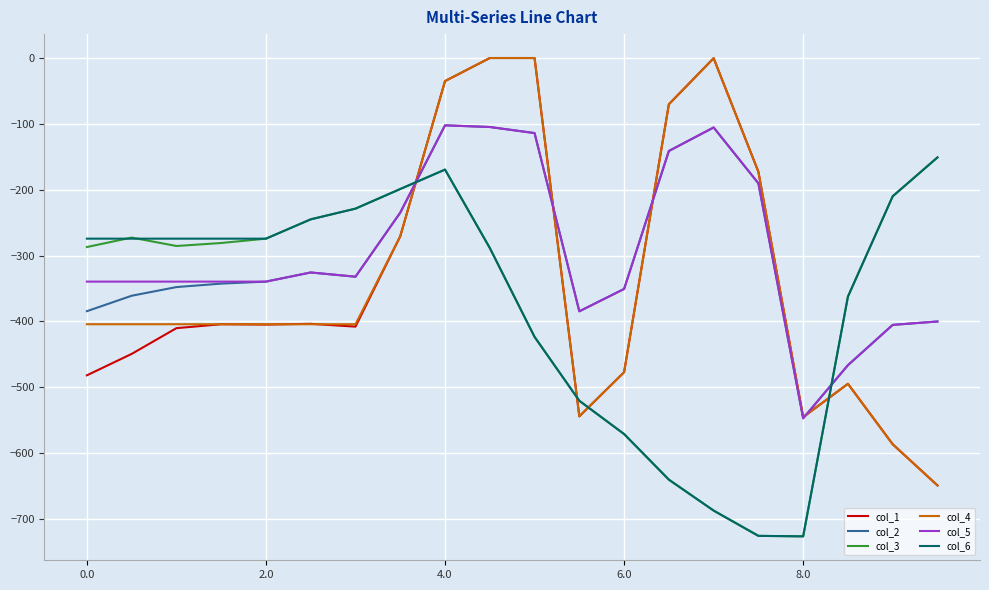

What is the minimum value for col_2?

-547.3